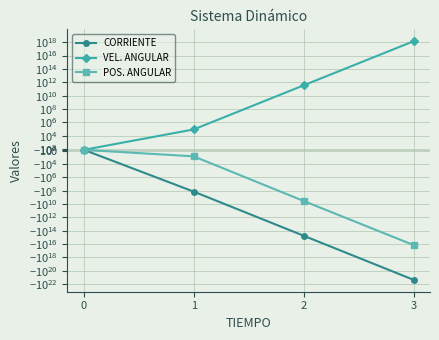

Reading left to right, list all the values displayed in this chart.

CORRIENTE: 0=0.0	1=-140044532.6	2=-559871233018906.2	3=-2238257475392704872448.0
VEL. ANGULAR: 0=0.0	1=87787.7	2=350950891438.3	3=1403034144145440000.0
POS. ANGULAR: 0=0.0	1=-877.3	2=-3511049522.6	3=-14036500510635690.0